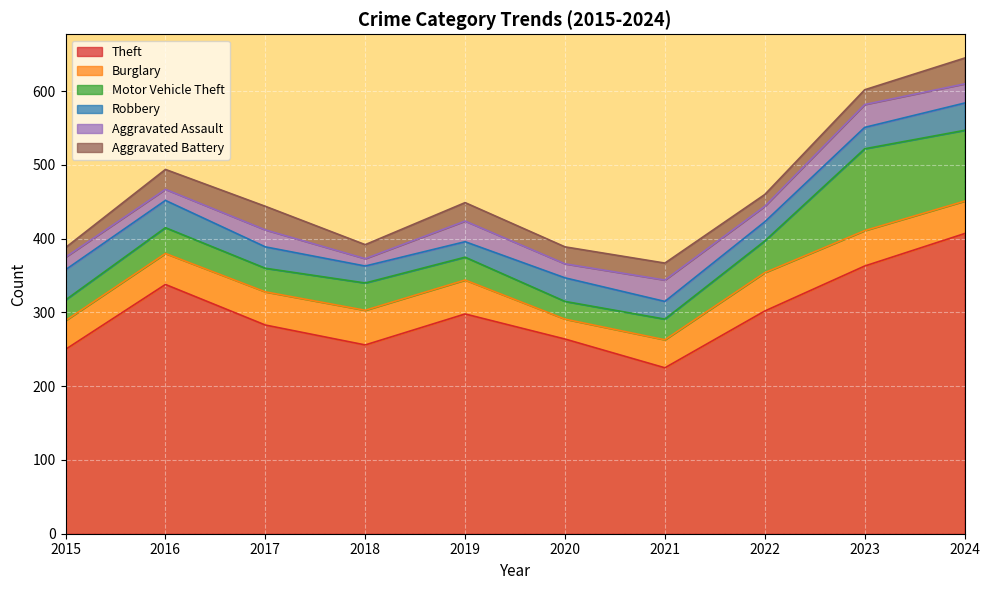

Reading left to right, extract all data points from this chart.

Theft: 250	338	283	256	298	264	225	302	363	407
Burglary: 39	42	45	47	46	27	38	52	48	44
Motor Vehicle Theft: 28	35	32	37	31	24	28	43	111	96
Robbery: 41	37	29	23	21	32	24	26	29	37
Aggravated Assault: 17	15	23	10	28	19	29	21	31	26
Aggravated Battery: 13	27	32	19	25	23	23	16	20	35